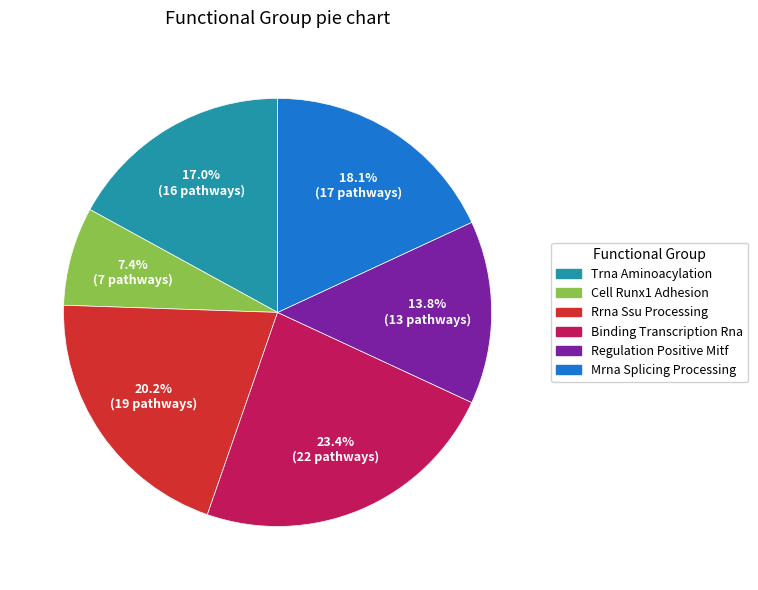

Which slice is the smallest?

Cell Runx1 Adhesion